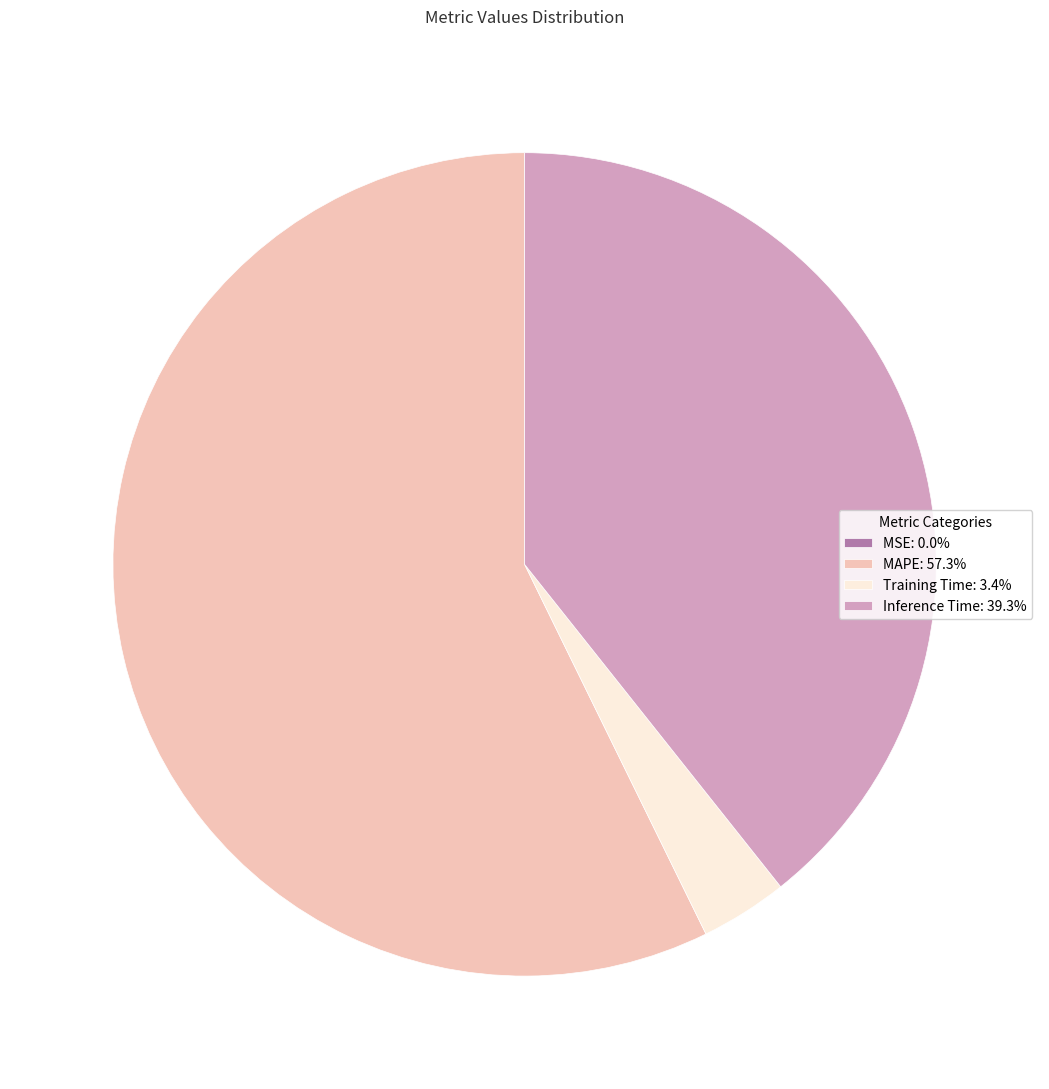

Does Training Time: 3.4% represent more than half of the total?

No